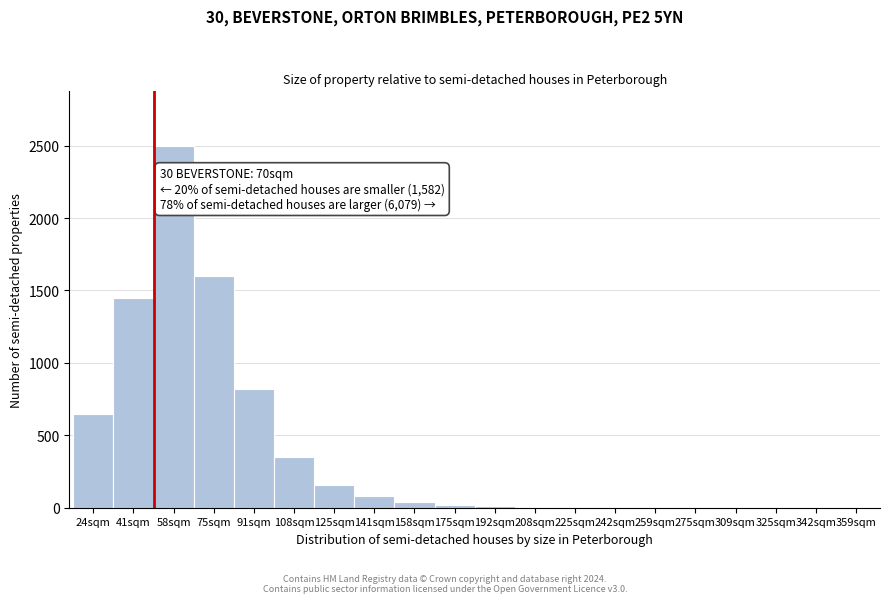

The value at 75sqm is 1021. True or false?

False